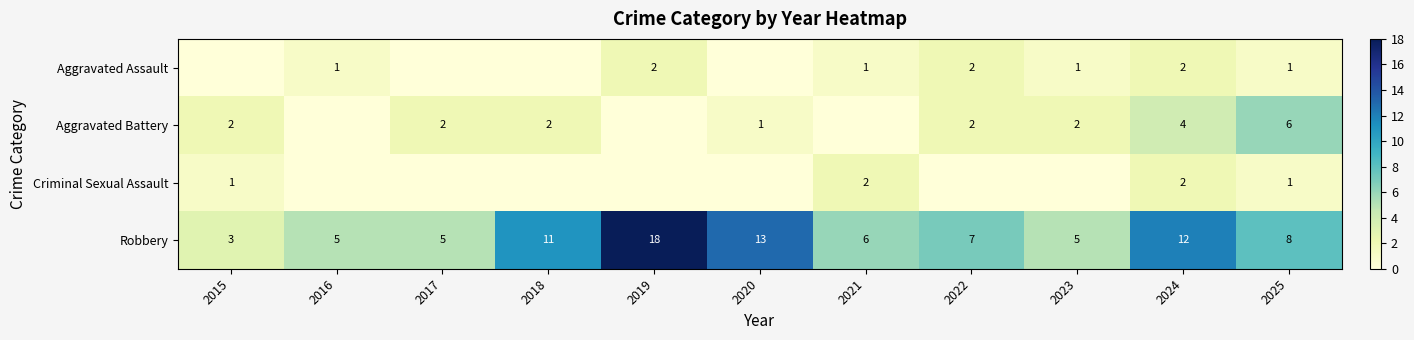

The Aggravated Battery series shows 6 at 2025. True or false?

True